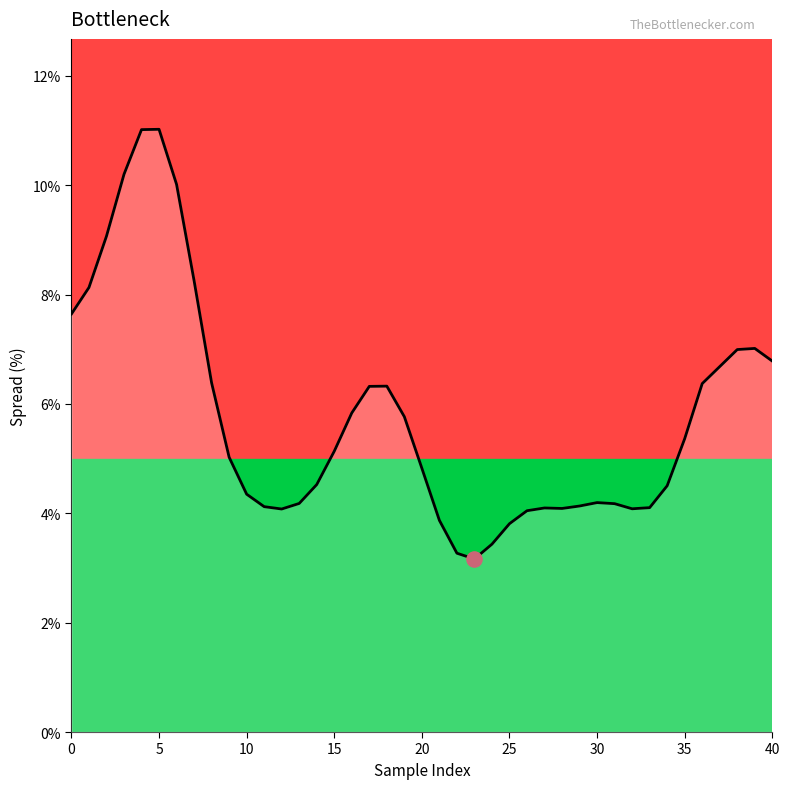

What is the minimum value shown in the chart?

3.2